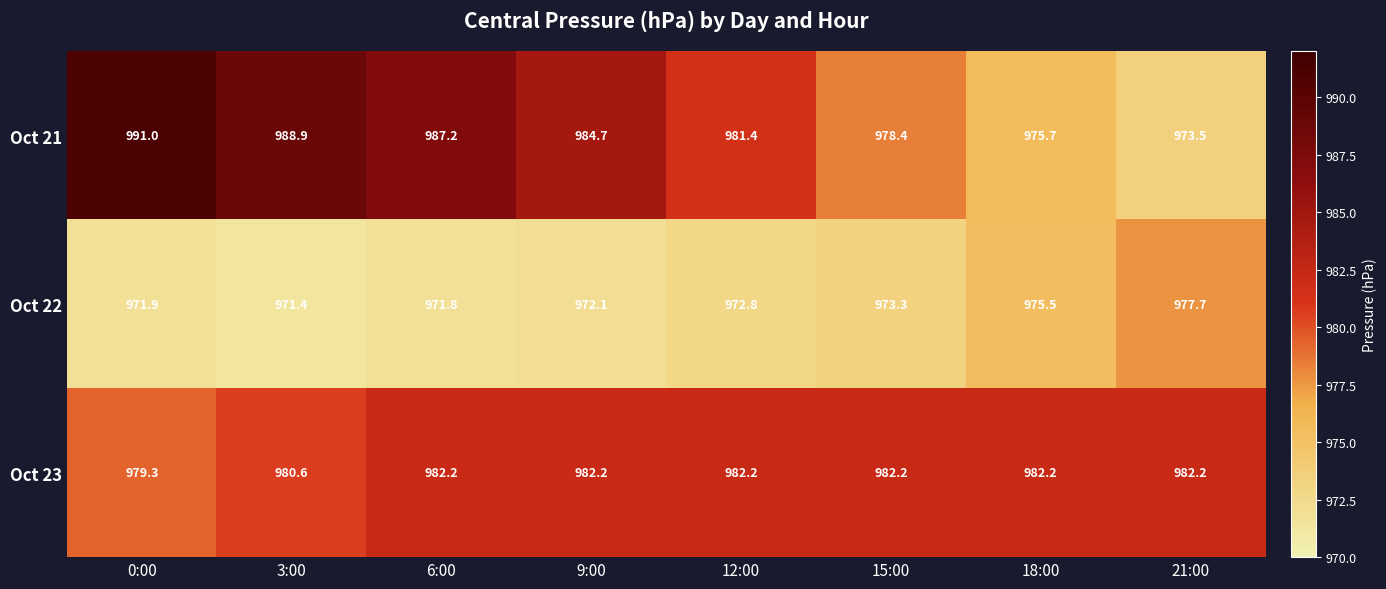

At which category does the chart reach its peak across all series?

0:00